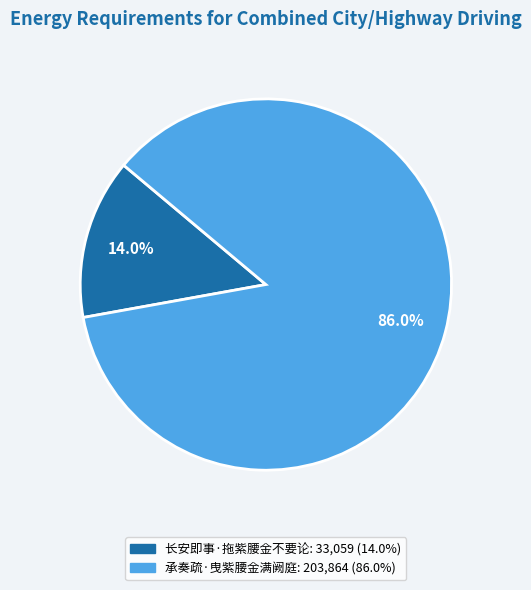

Which has a higher value, 承奏疏·曳紫腰金满阙庭 or 长安即事·拖紫腰金不要论?

承奏疏·曳紫腰金满阙庭